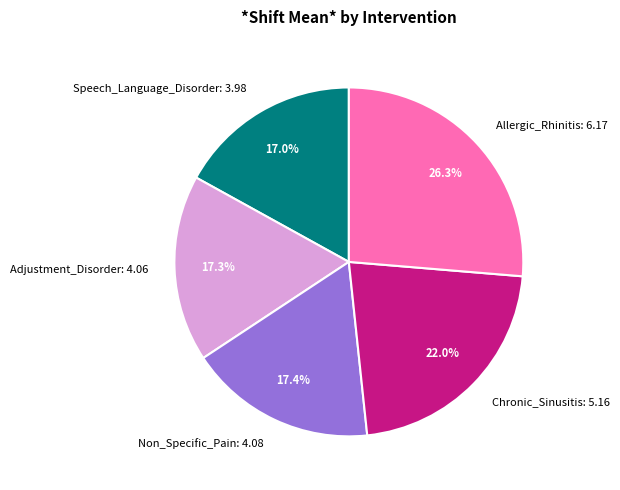

Does any single category account for the majority?

No